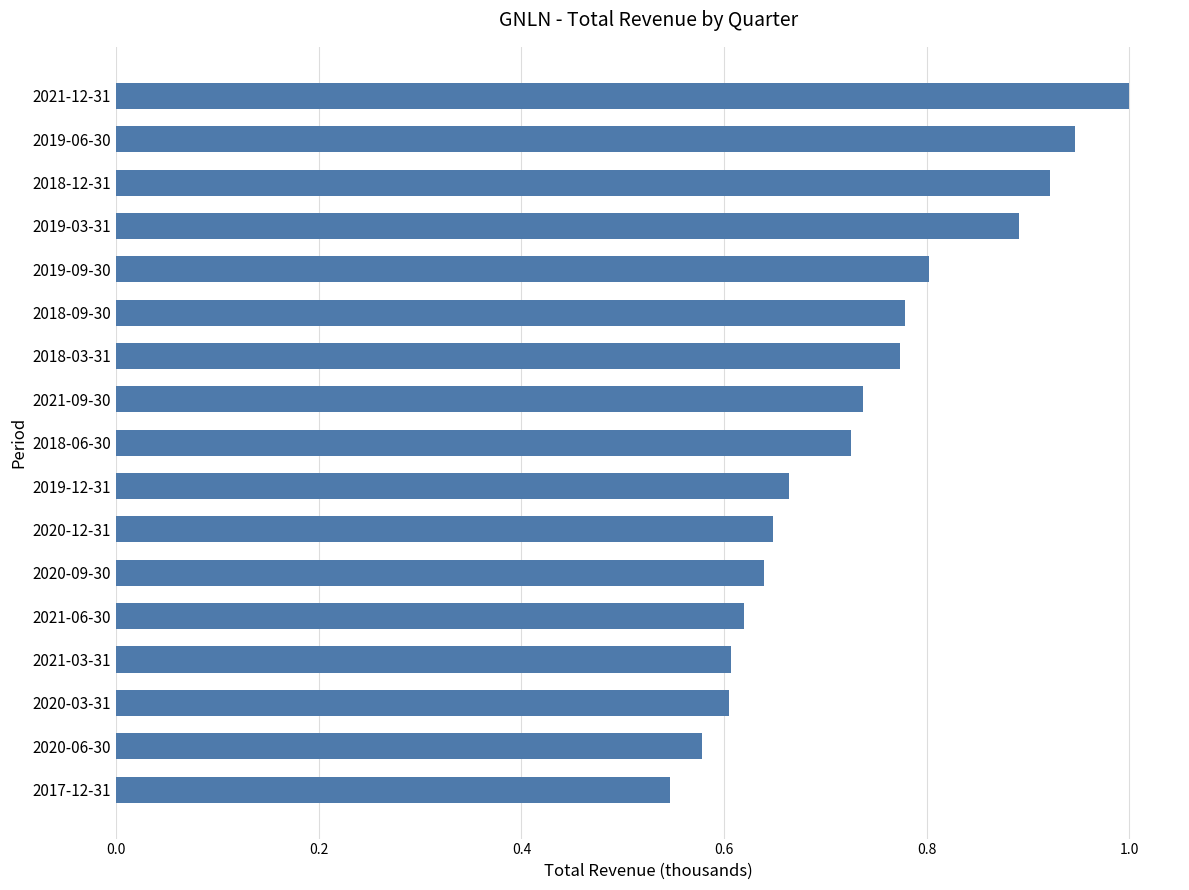

Count the values in the range 0 to 1.

17